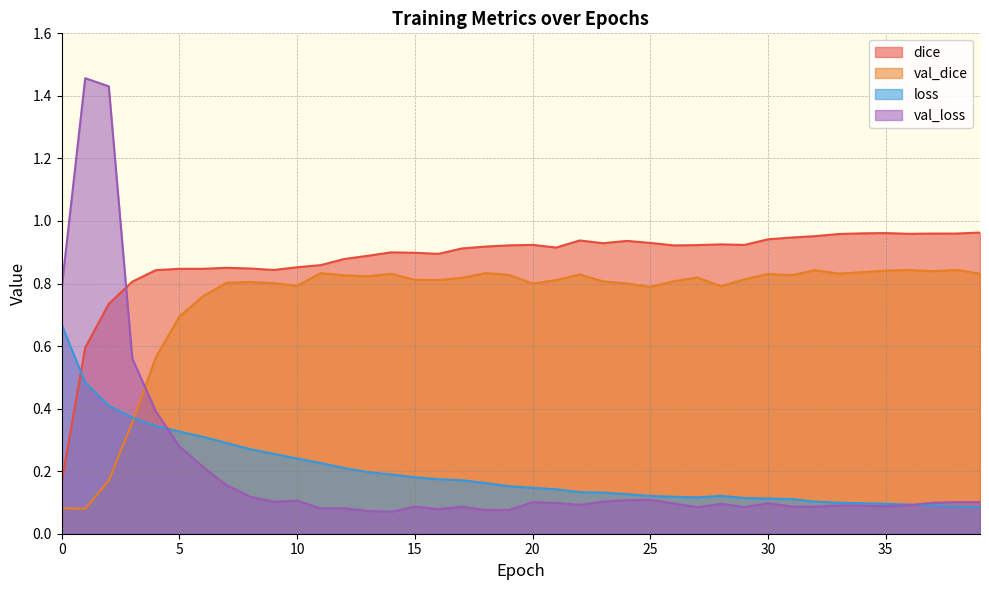

What is the value of the loss point at the 40th from the left?

0.1